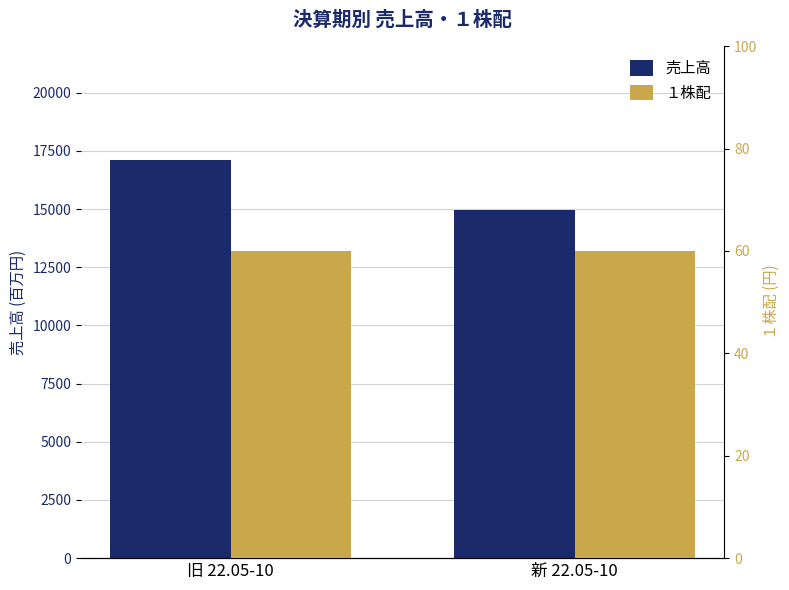

What is the label of the 2nd bar from the left?

新 22.05-10